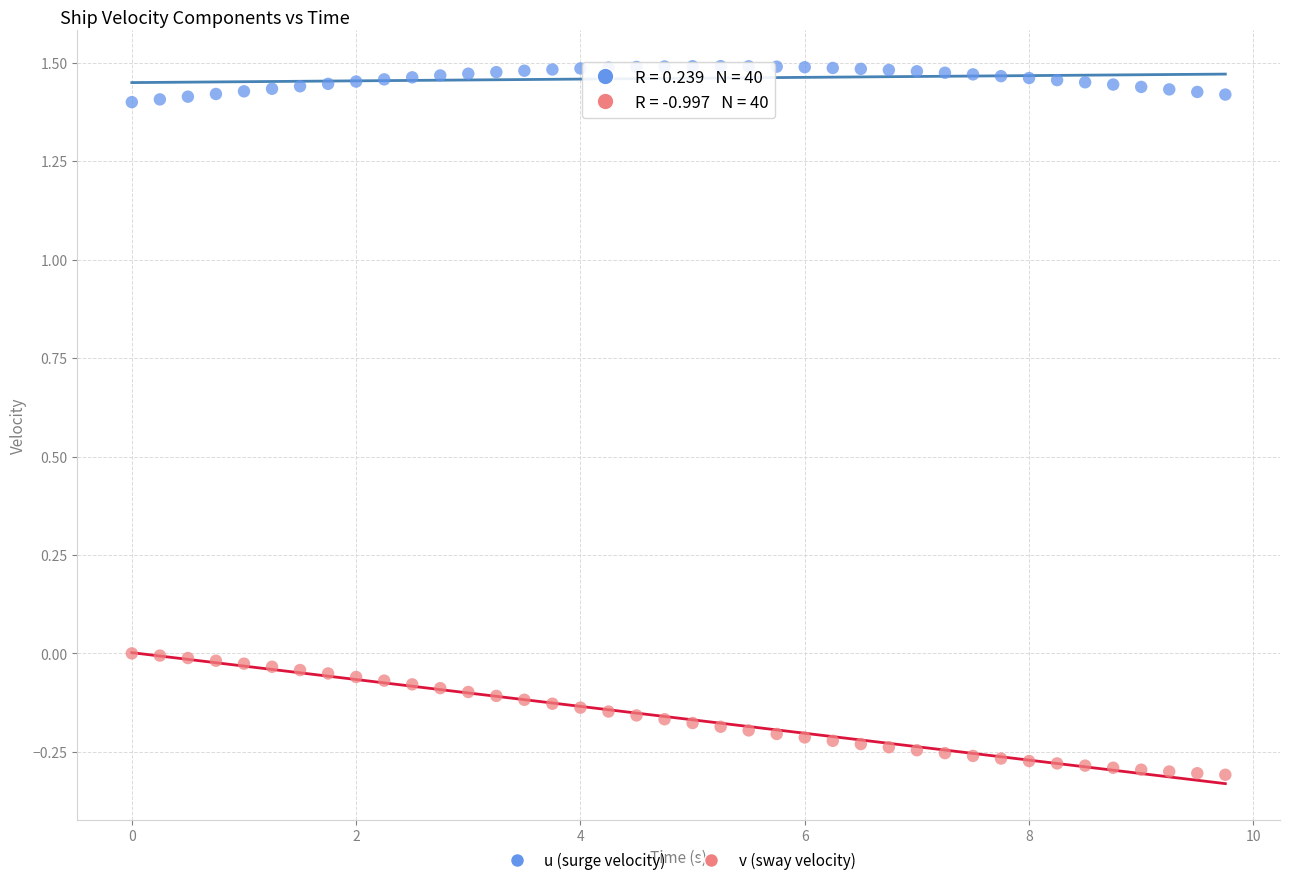

Across all data points, what is the range of Y values (max minus min)?

1.8